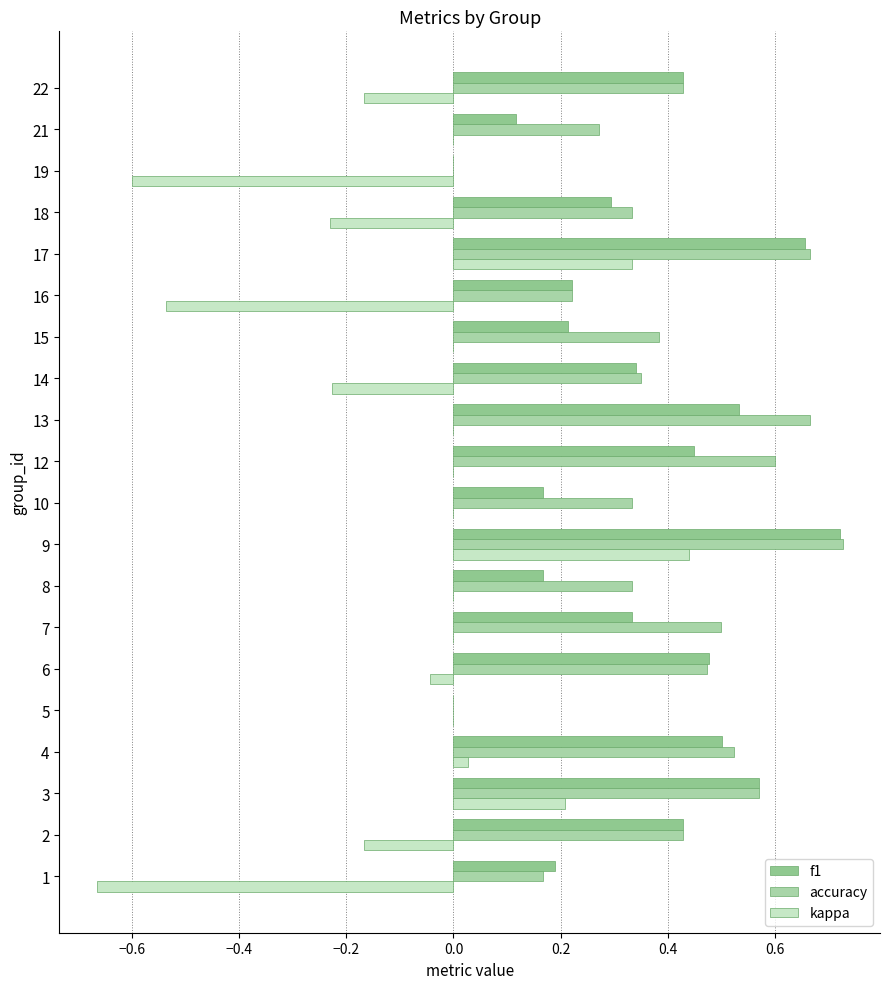

Count the number of data series in this chart.

3